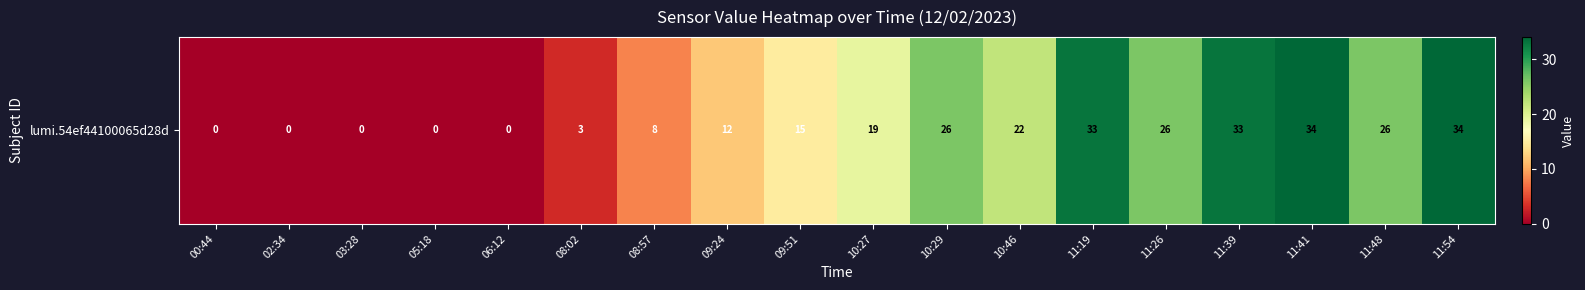

At which label does the data first exceed 19?

10:29